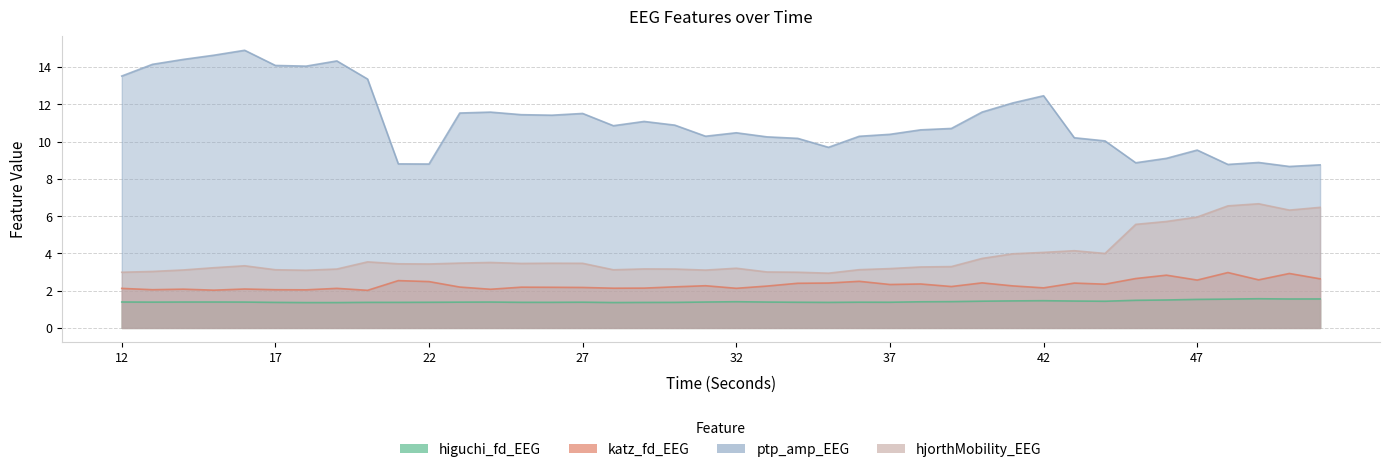

Where is the first local maximum for higuchi_fd_EEG?

15